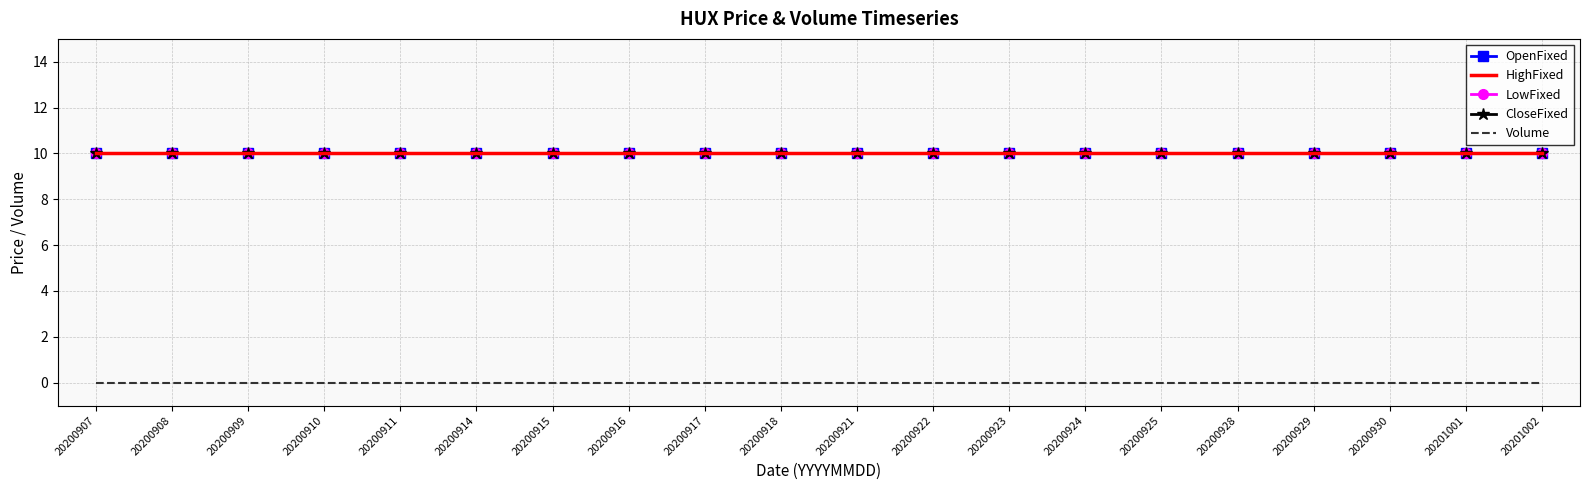

True or false: Volume has more than 0 interior local peaks.

False